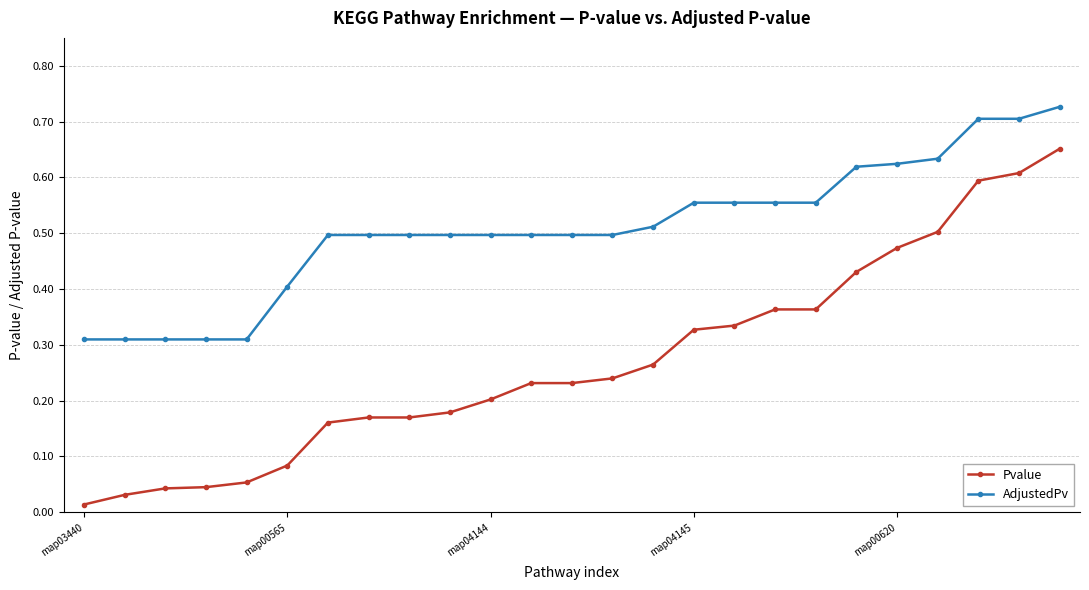

Which series has the largest range (max minus min)?

Pvalue